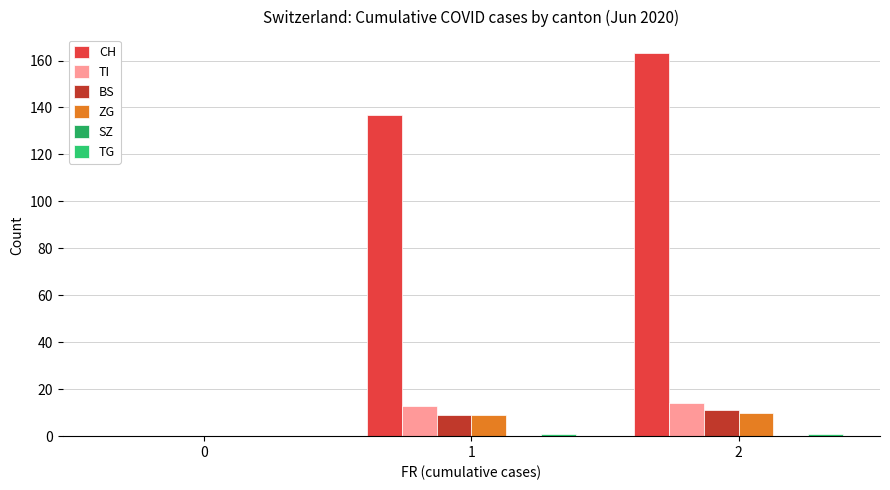

List the labels in order of TG value, smallest first.

0, 1, 2